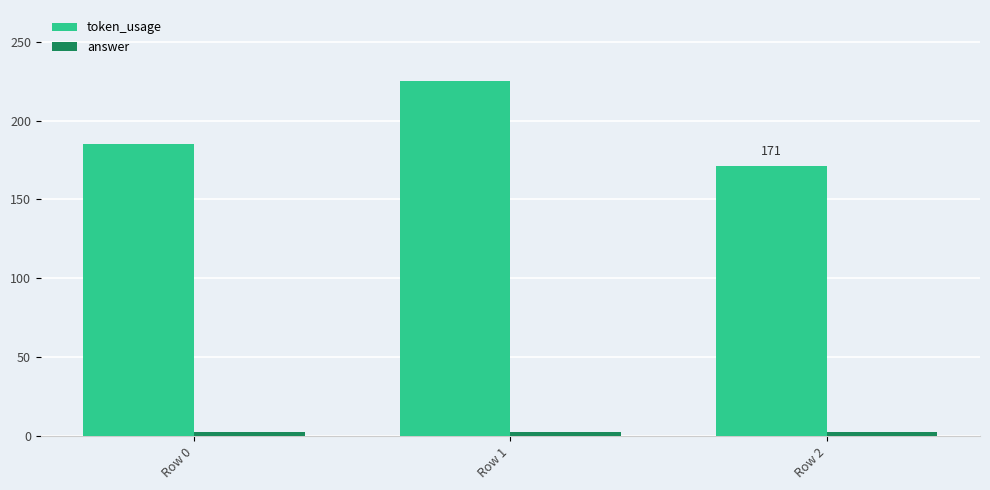

What is the value of the answer bar at the 2nd from the left?

3